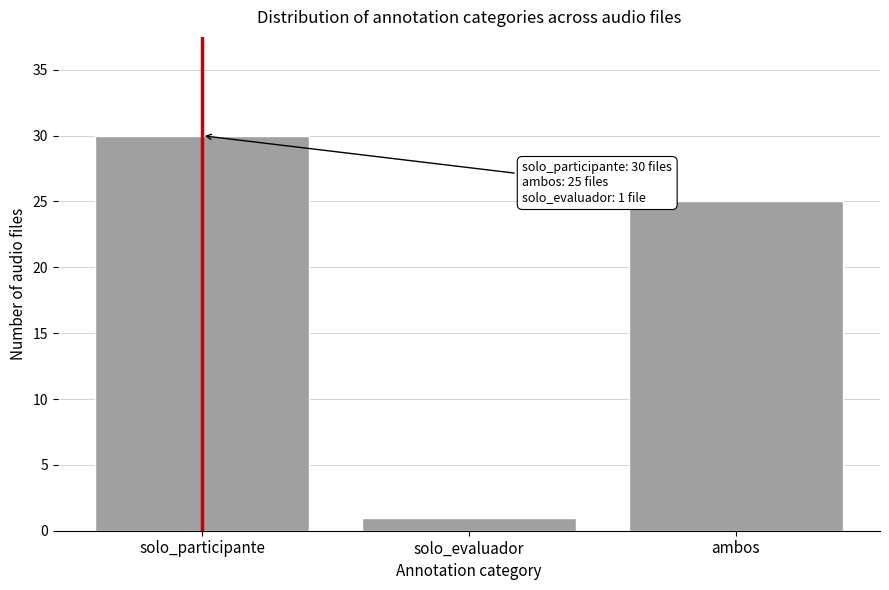

Reading left to right, what are all the values shown in this chart?

30	1	25